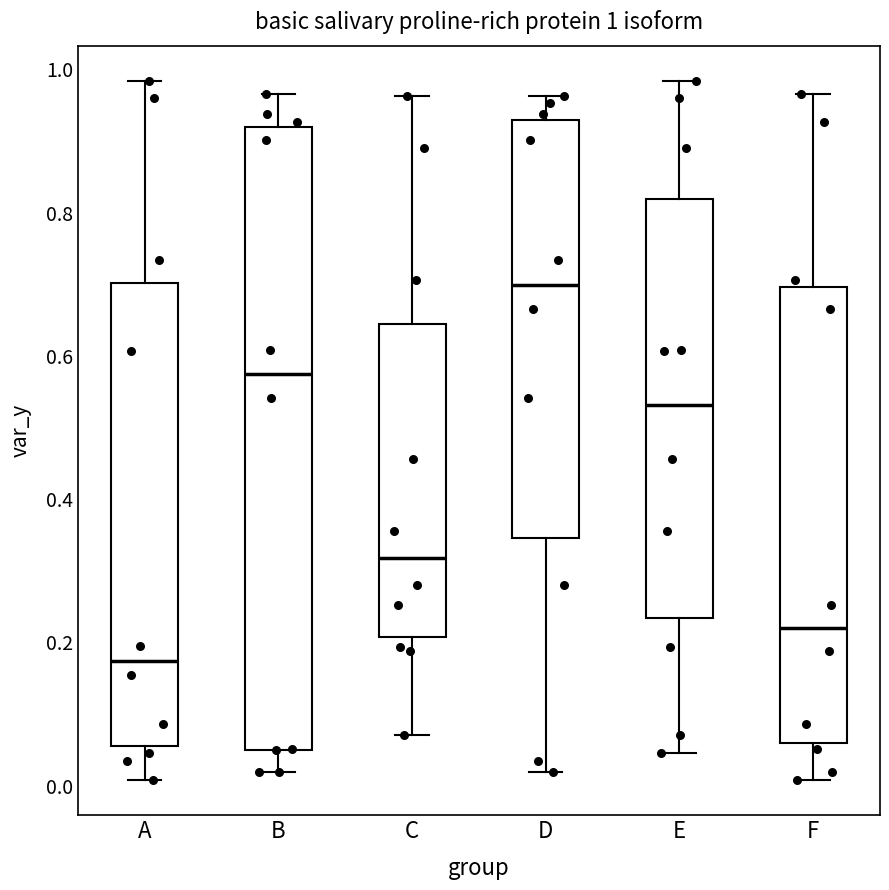

Which box has the highest median line?

D